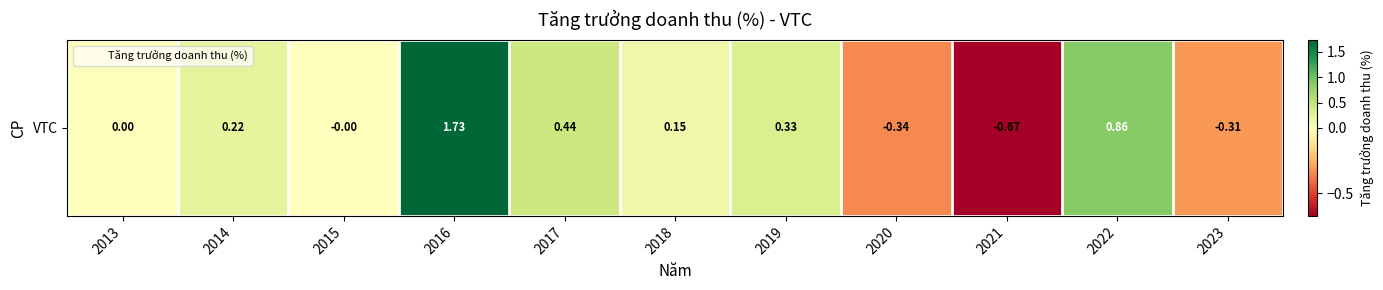

How many distinct data groups are displayed?

1